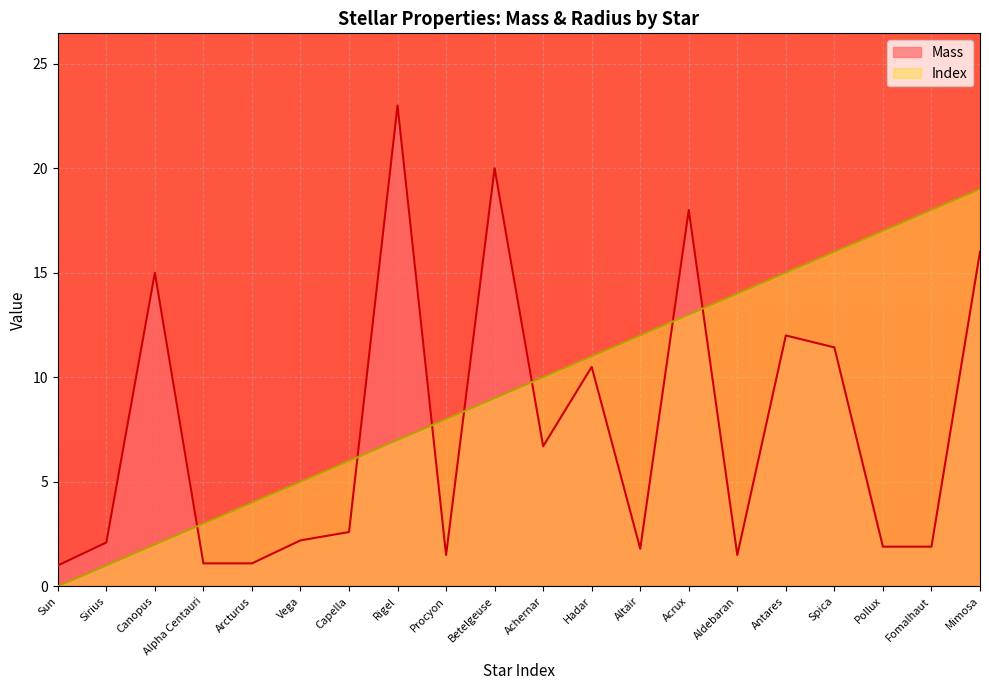

How many intersections are there between Mass and Index?

7